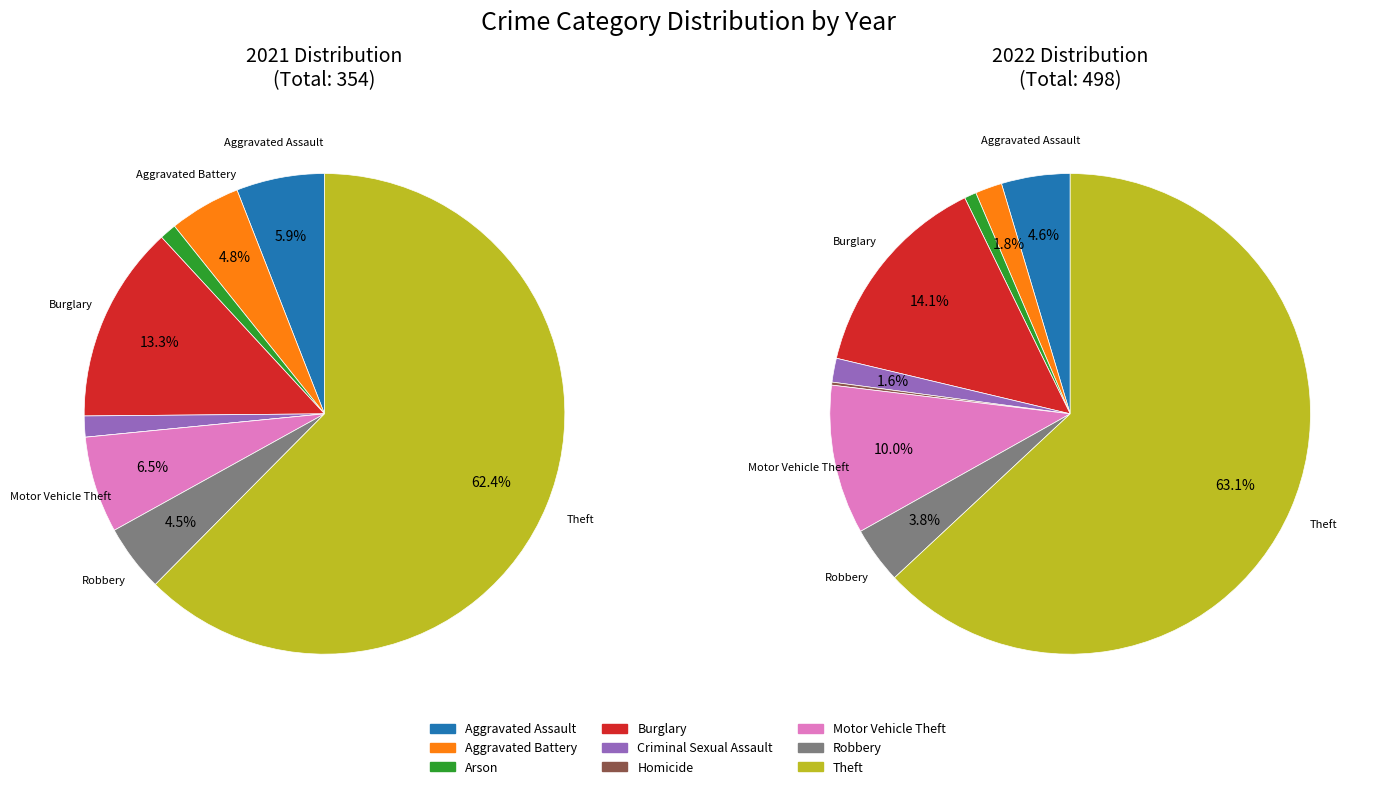

To the nearest percent, what is the average slice percentage?

11%